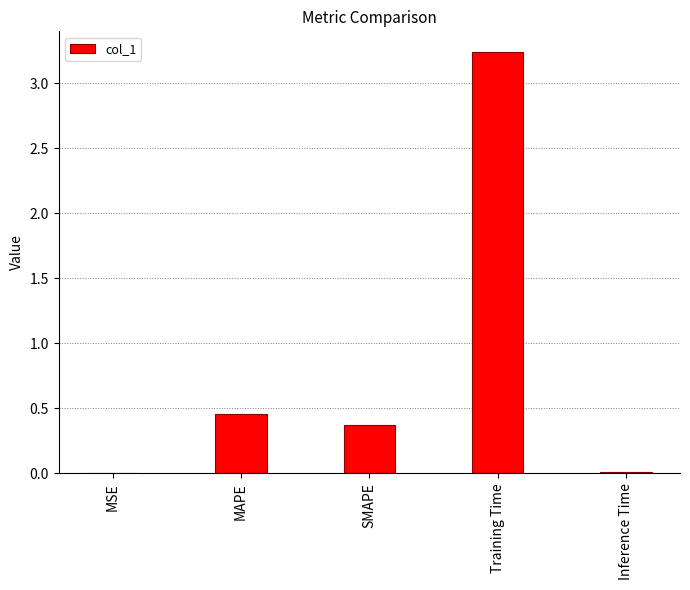

Which category has the highest value across all series?

Training Time